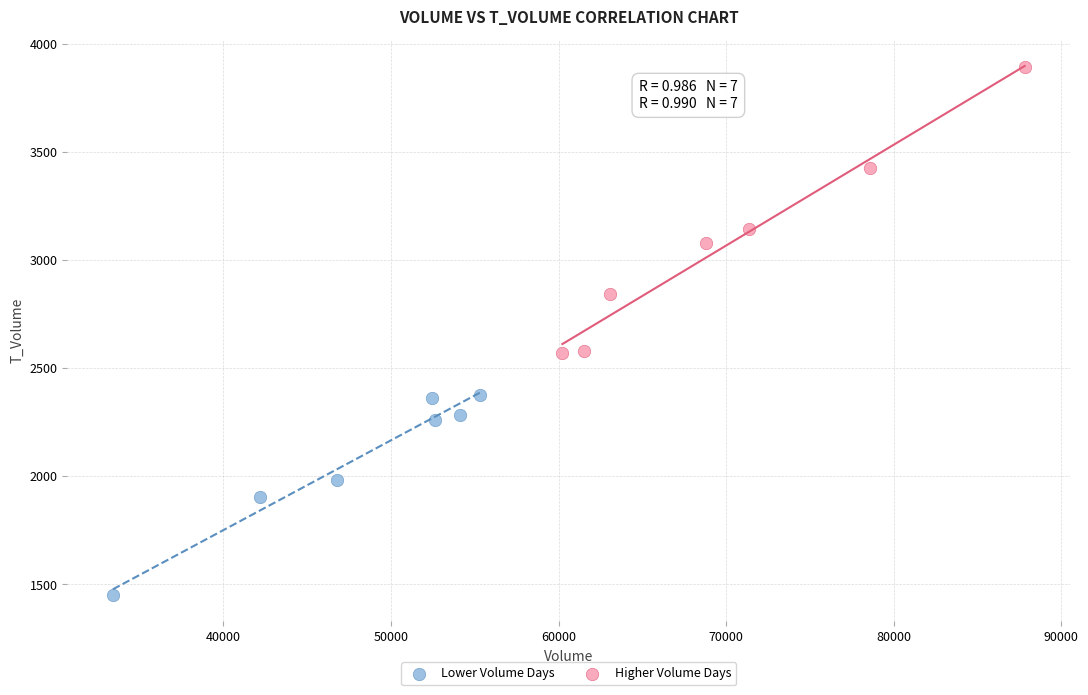

What are all the series names shown in the legend?

Lower Volume Days, Higher Volume Days